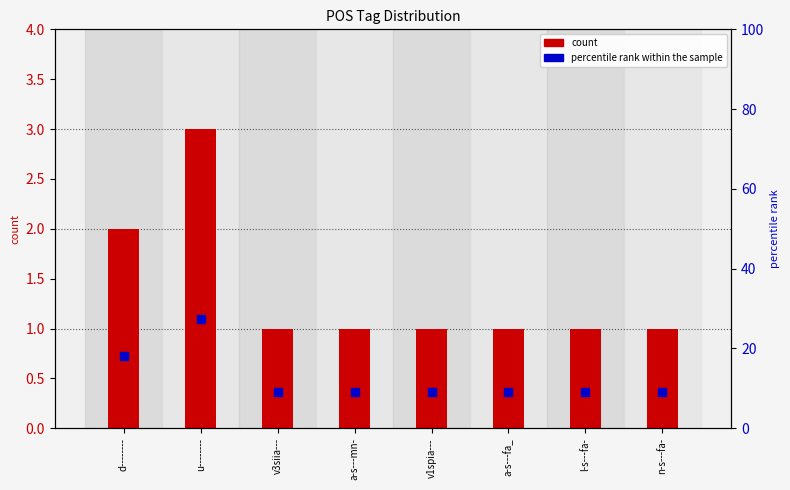

Which series reaches the minimum Y coordinate?

count